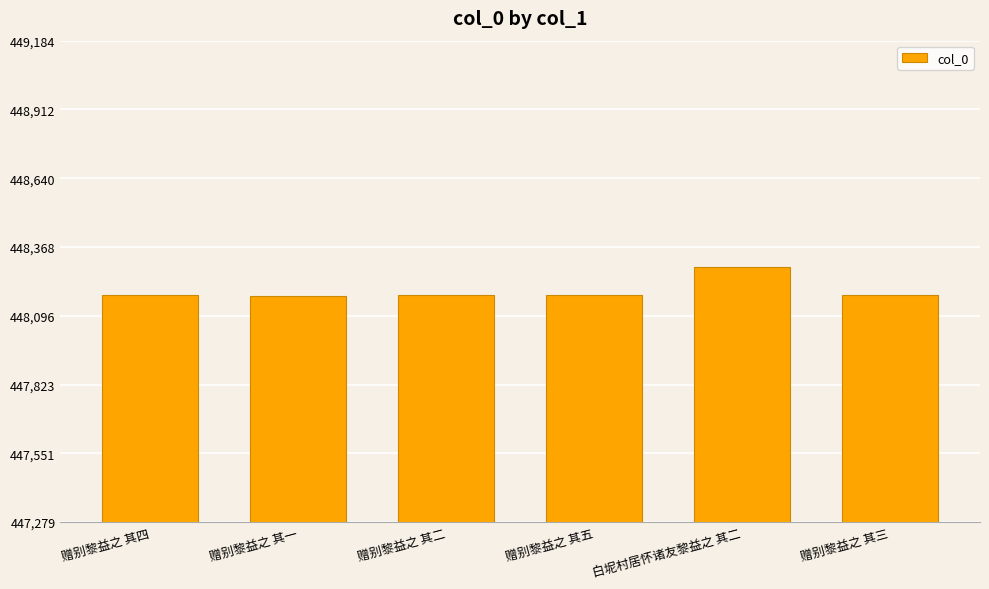

What is the difference between the maximum and minimum values?

112